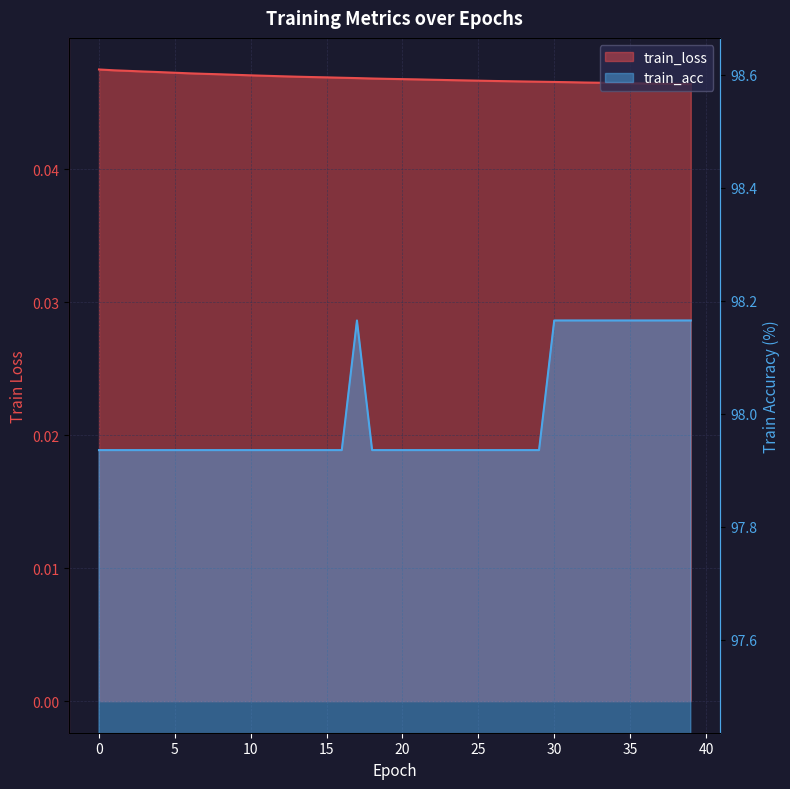

Reading left to right, transcribe all the data shown in this chart.

train_loss: 0=0.0	1=0.0	2=0.0	3=0.0	4=0.0	5=0.0	6=0.0	7=0.0	8=0.0	9=0.0	10=0.0	11=0.0	12=0.0	13=0.0	14=0.0	15=0.0	16=0.0	17=0.0	18=0.0	19=0.0	20=0.0	21=0.0	22=0.0	23=0.0	24=0.0	25=0.0	26=0.0	27=0.0	28=0.0	29=0.0	30=0.0	31=0.0	32=0.0	33=0.0	34=0.0	35=0.0	36=0.0	37=0.0	38=0.0	39=0.0
train_acc: 0=97.9	1=97.9	2=97.9	3=97.9	4=97.9	5=97.9	6=97.9	7=97.9	8=97.9	9=97.9	10=97.9	11=97.9	12=97.9	13=97.9	14=97.9	15=97.9	16=97.9	17=98.2	18=97.9	19=97.9	20=97.9	21=97.9	22=97.9	23=97.9	24=97.9	25=97.9	26=97.9	27=97.9	28=97.9	29=97.9	30=98.2	31=98.2	32=98.2	33=98.2	34=98.2	35=98.2	36=98.2	37=98.2	38=98.2	39=98.2